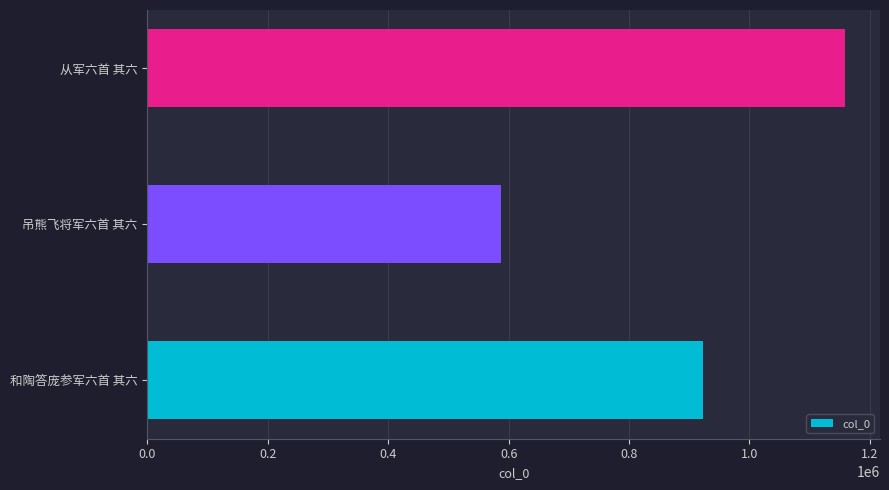

Reading bottom to top, extract all data points from this chart.

922256	587340	1158877